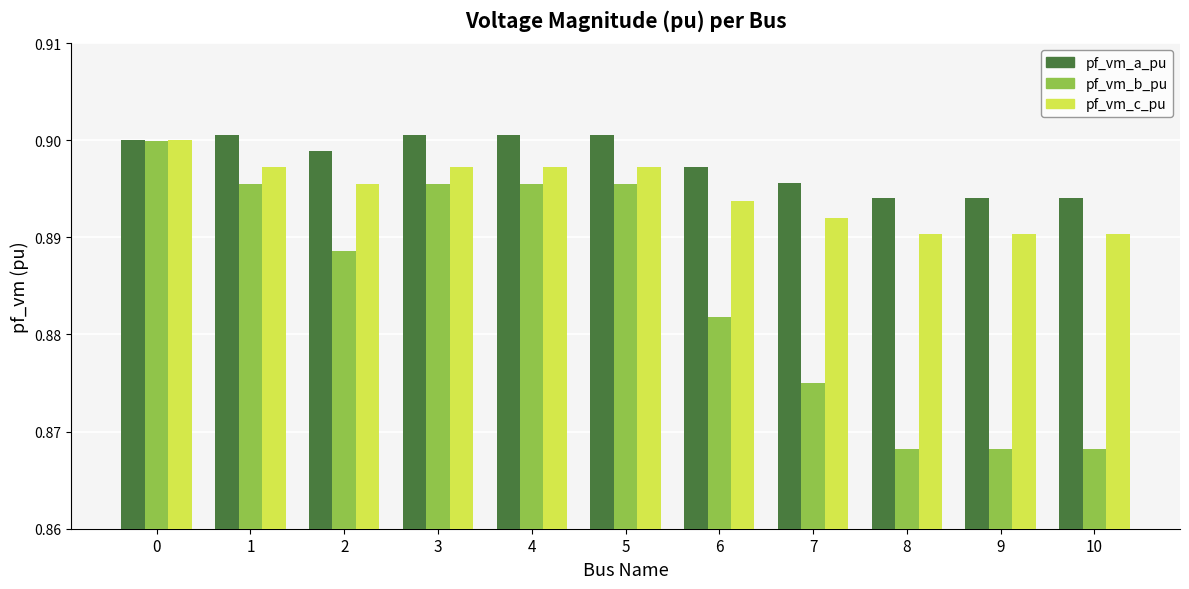

Is the value of pf_vm_b_pu at 7 greater than the value of pf_vm_c_pu at 1?

No